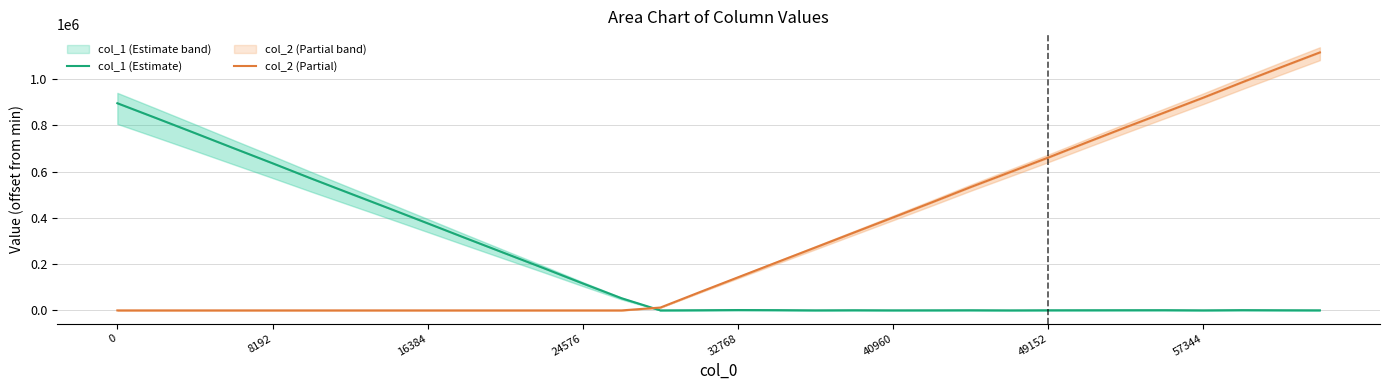

Rank the series by their maximum value, from lowest to highest.

col_1 (Estimate), col_2 (Partial)